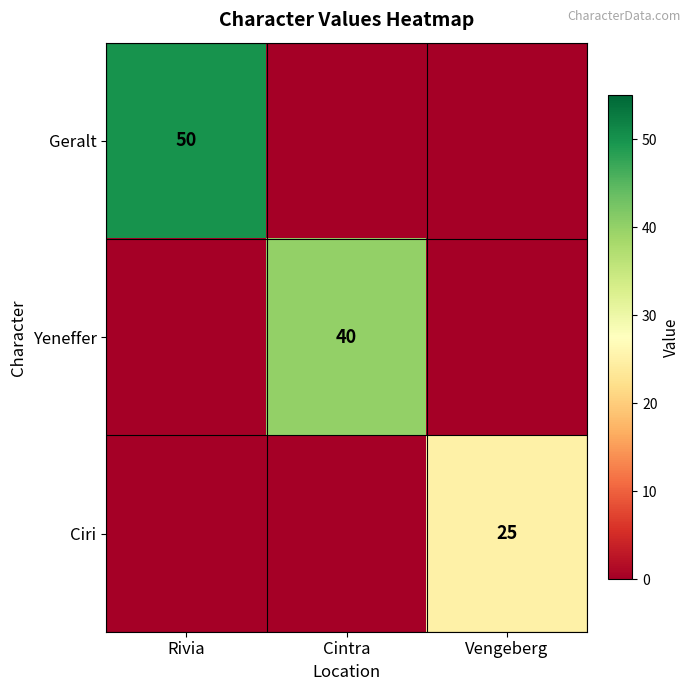

True or false: Geralt has a value of 30 at Rivia.

False